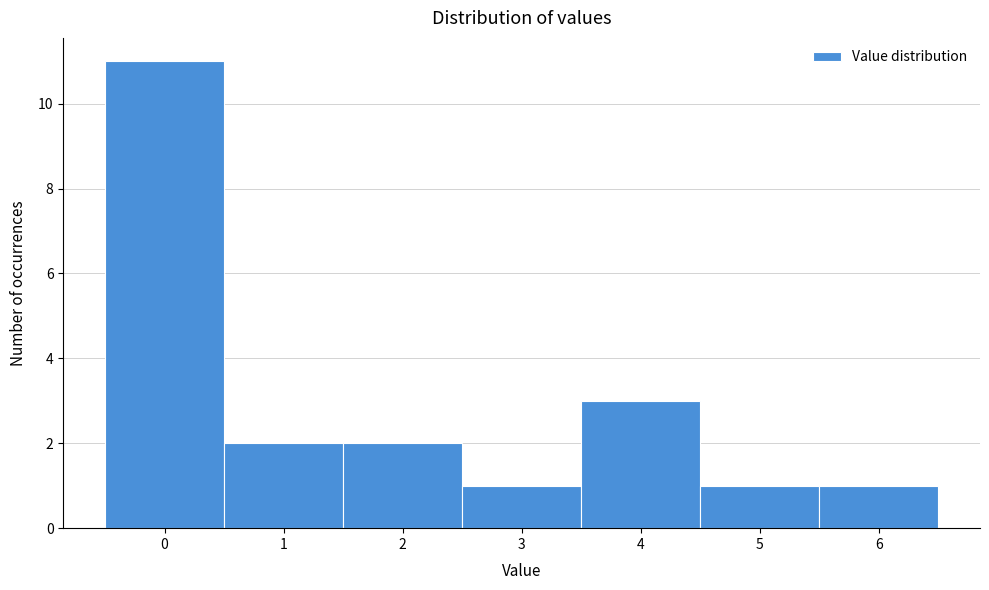

Over which range of the x-axis is the bar tallest?

-0.5 to 0.5